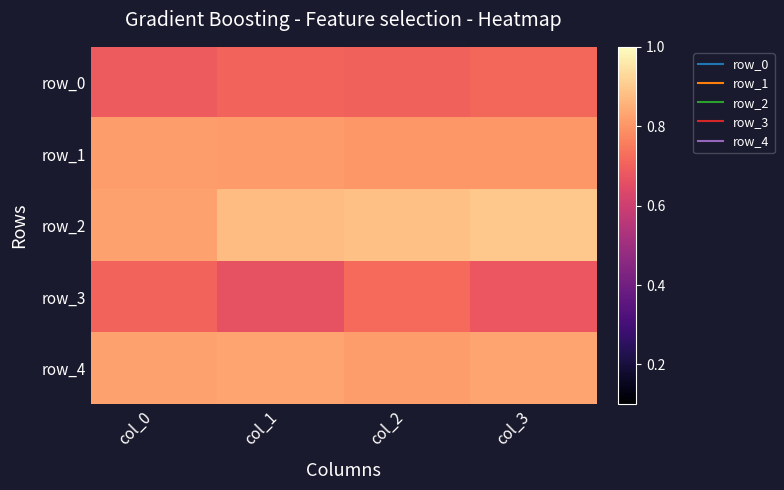

Which series has the largest total across all categories?

row_2